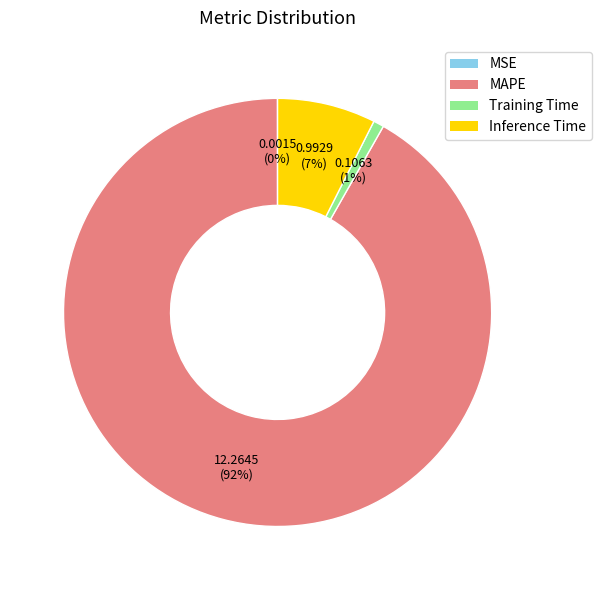

Is there a majority slice in this chart?

Yes